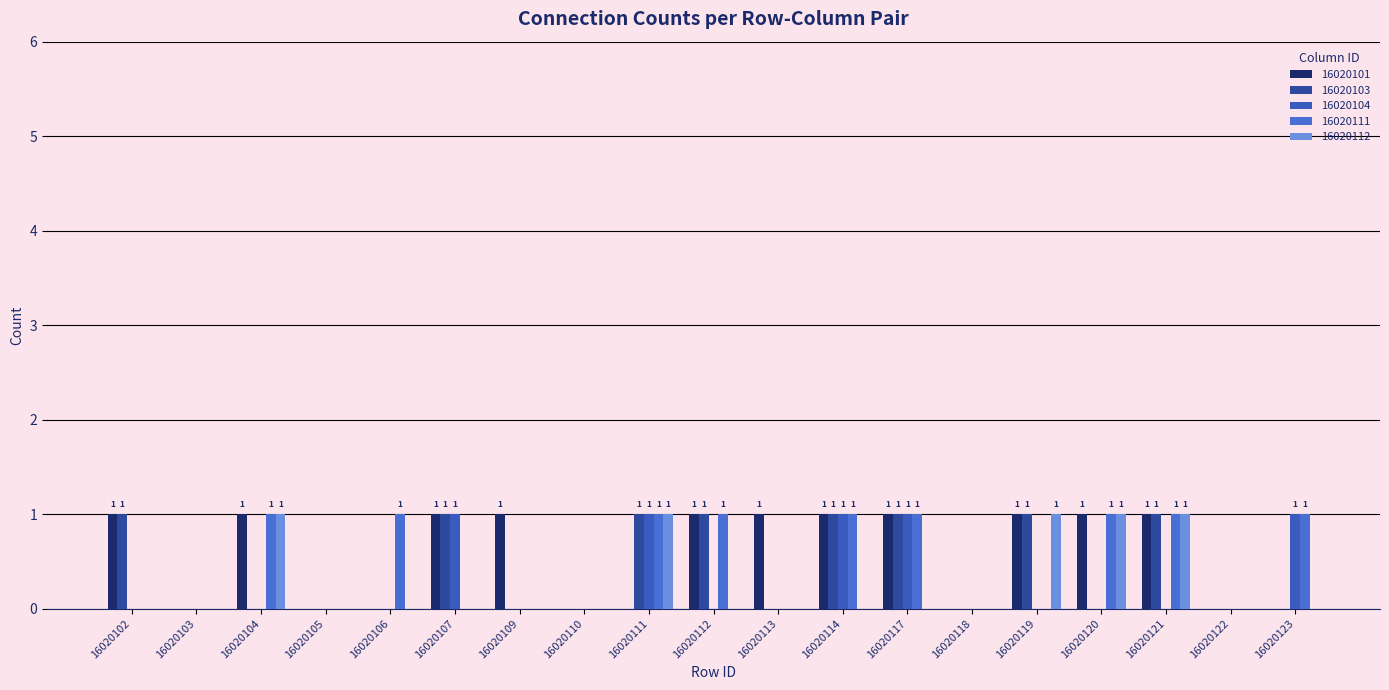

Reading left to right, extract all data points from this chart.

16020101: 16020102=1	16020103=0	16020104=1	16020105=0	16020106=0	16020107=1	16020109=1	16020110=0	16020111=0	16020112=1	16020113=1	16020114=1	16020117=1	16020118=0	16020119=1	16020120=1	16020121=1	16020122=0	16020123=0
16020103: 16020102=1	16020103=0	16020104=0	16020105=0	16020106=0	16020107=1	16020109=0	16020110=0	16020111=1	16020112=1	16020113=0	16020114=1	16020117=1	16020118=0	16020119=1	16020120=0	16020121=1	16020122=0	16020123=0
16020104: 16020102=0	16020103=0	16020104=0	16020105=0	16020106=0	16020107=1	16020109=0	16020110=0	16020111=1	16020112=0	16020113=0	16020114=1	16020117=1	16020118=0	16020119=0	16020120=0	16020121=0	16020122=0	16020123=1
16020111: 16020102=0	16020103=0	16020104=1	16020105=0	16020106=1	16020107=0	16020109=0	16020110=0	16020111=1	16020112=1	16020113=0	16020114=1	16020117=1	16020118=0	16020119=0	16020120=1	16020121=1	16020122=0	16020123=1
16020112: 16020102=0	16020103=0	16020104=1	16020105=0	16020106=0	16020107=0	16020109=0	16020110=0	16020111=1	16020112=0	16020113=0	16020114=0	16020117=0	16020118=0	16020119=1	16020120=1	16020121=1	16020122=0	16020123=0